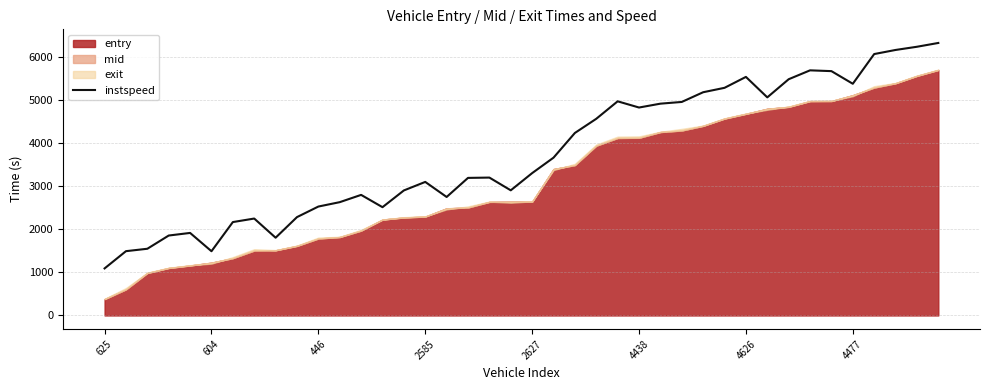

What is the sum of all values?

149783.1